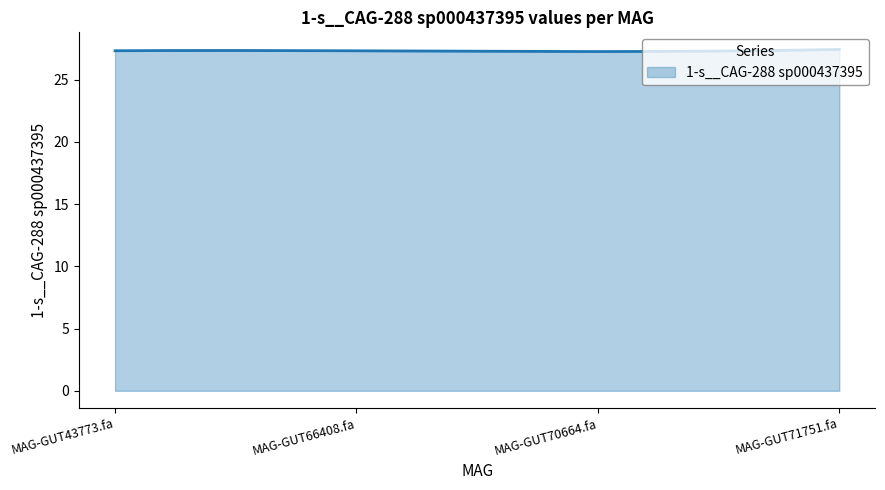

What is the smallest value displayed?

27.3